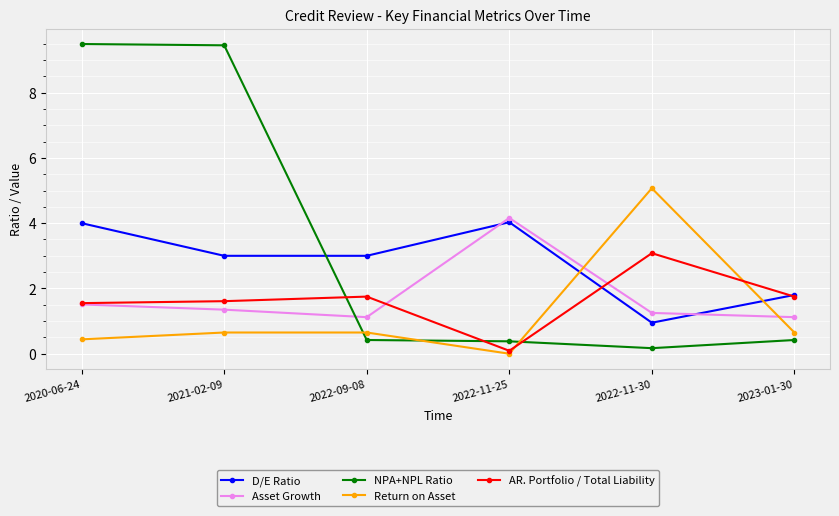

Is this an area chart (filled region under the line)?

No